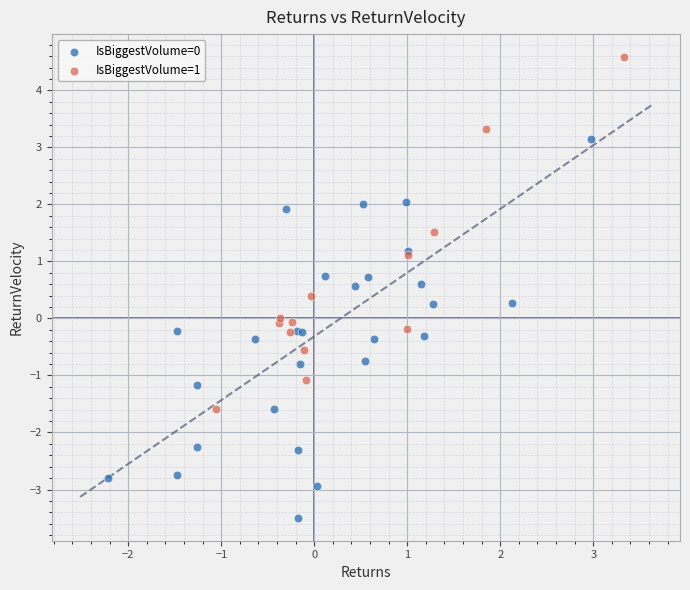

Which series reaches the maximum Y coordinate?

IsBiggestVolume=1